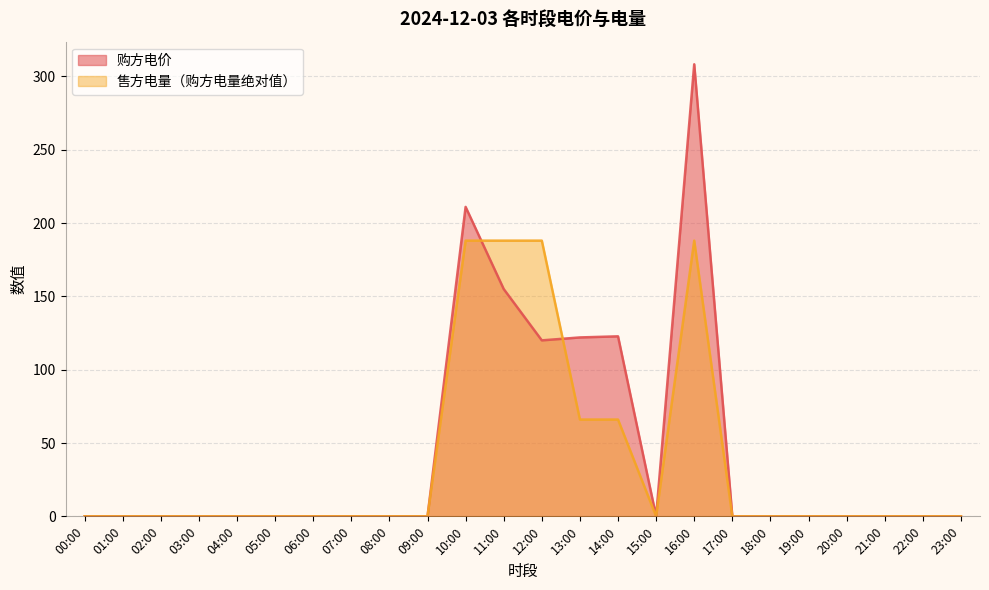

Does the chart have visible grid lines?

Yes